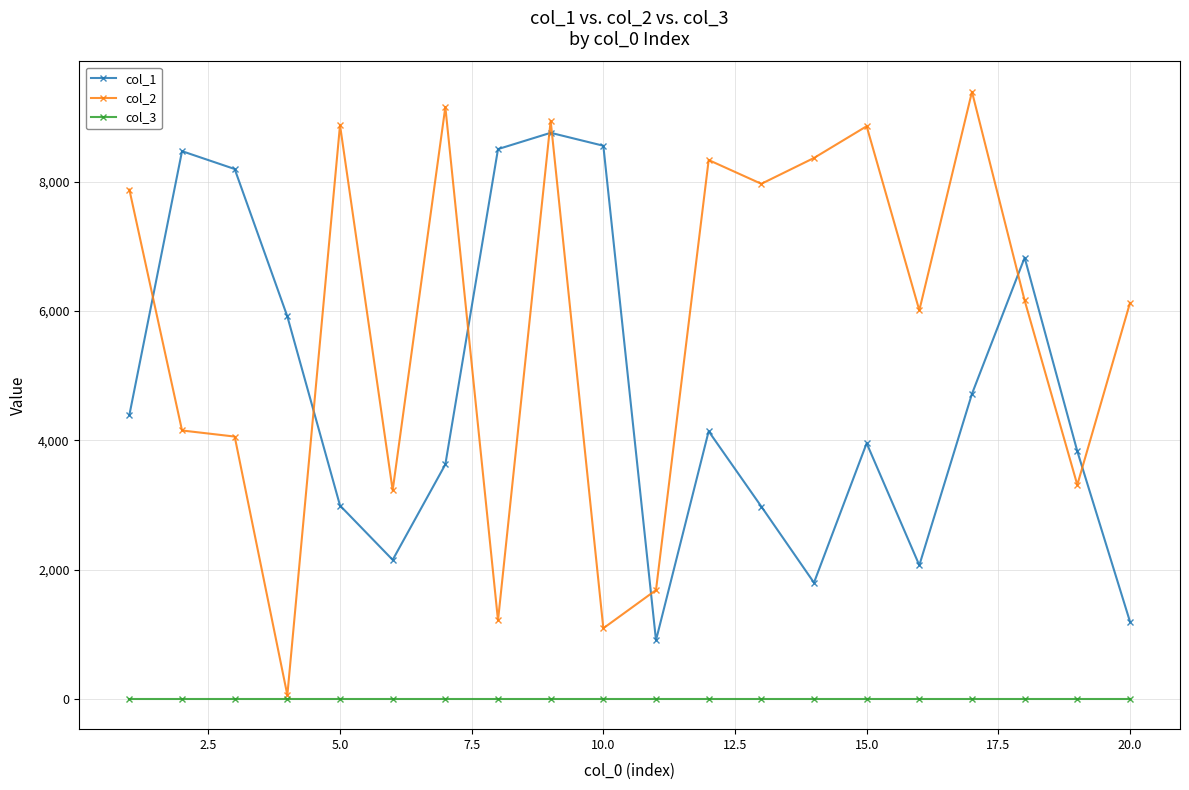

True or false: col_1 and col_3 cross at least once.

False